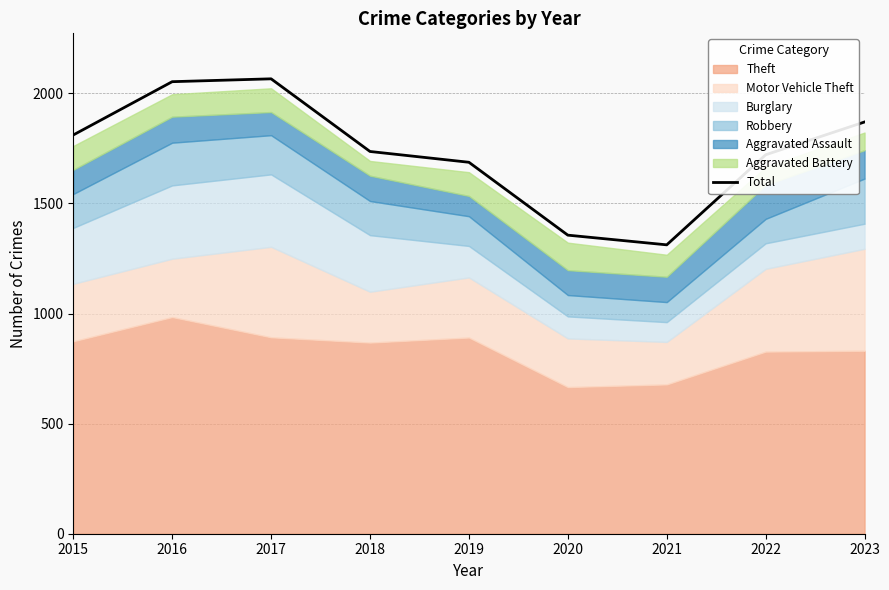

What is the smallest value displayed?

1312